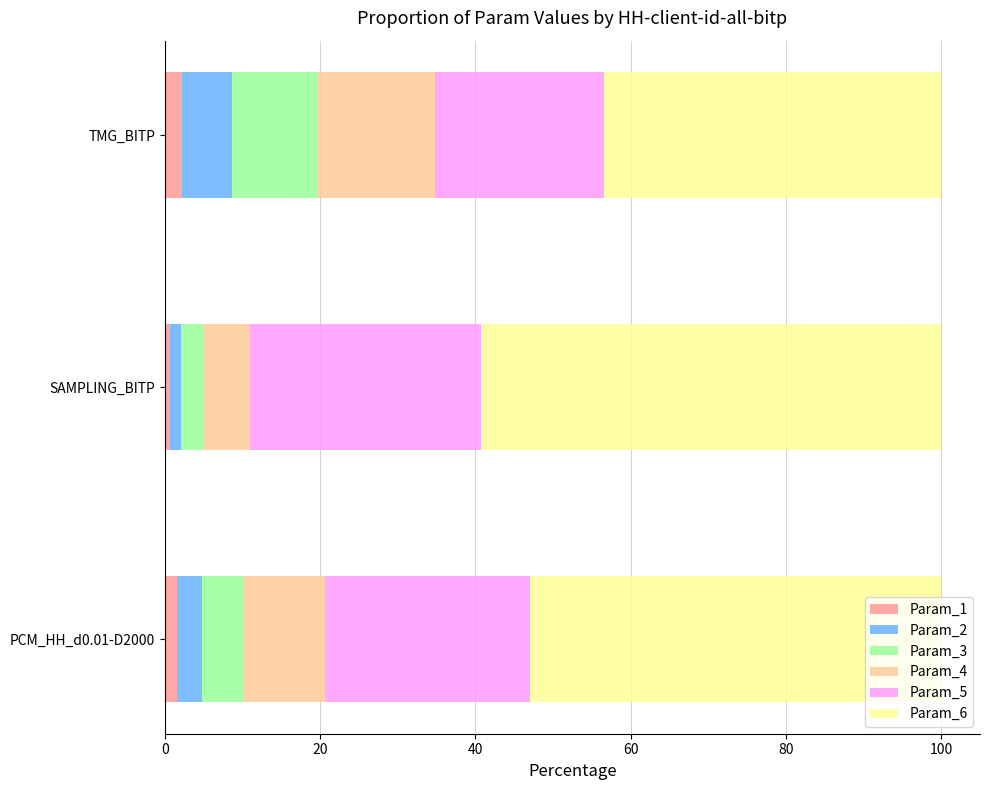

True or false: Param_1 has a value of 1.6 at PCM_HH_d0.01-D2000.

True